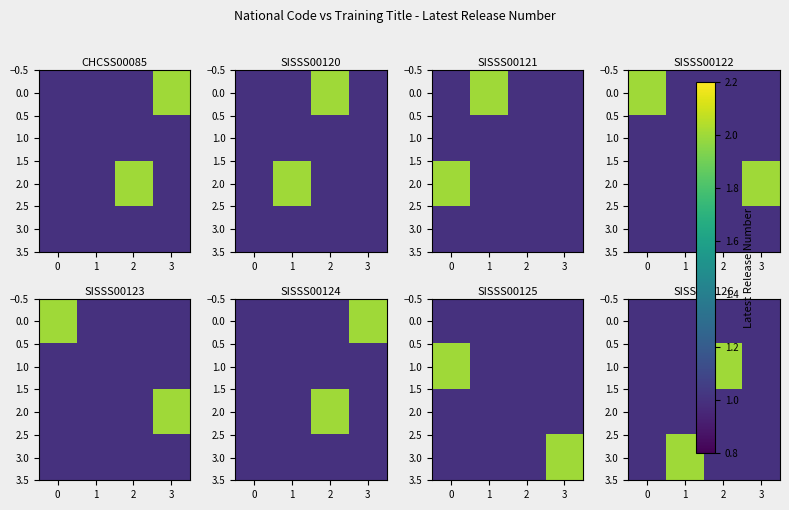

What is the average value of the 2.0 series?

1